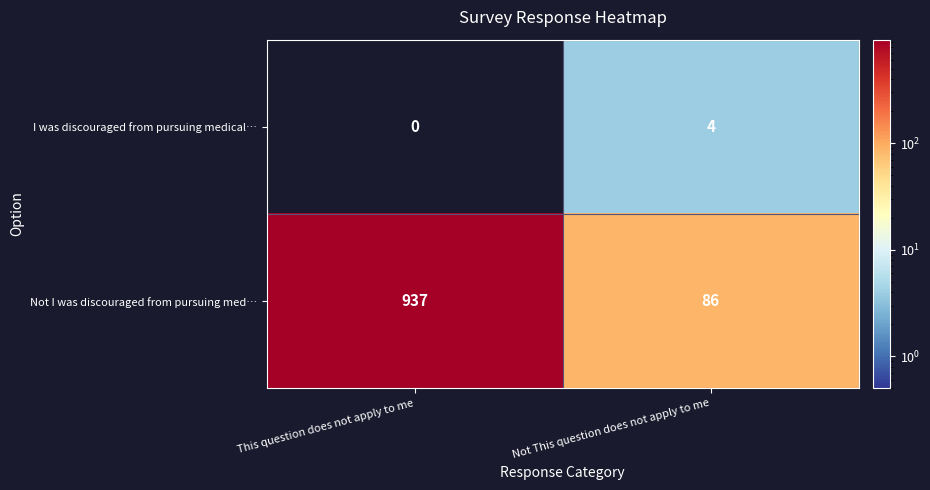

What is the sum of the Not I was discouraged from pursuing med… values at Not This question does not apply to me and This question does not apply to me?

1023